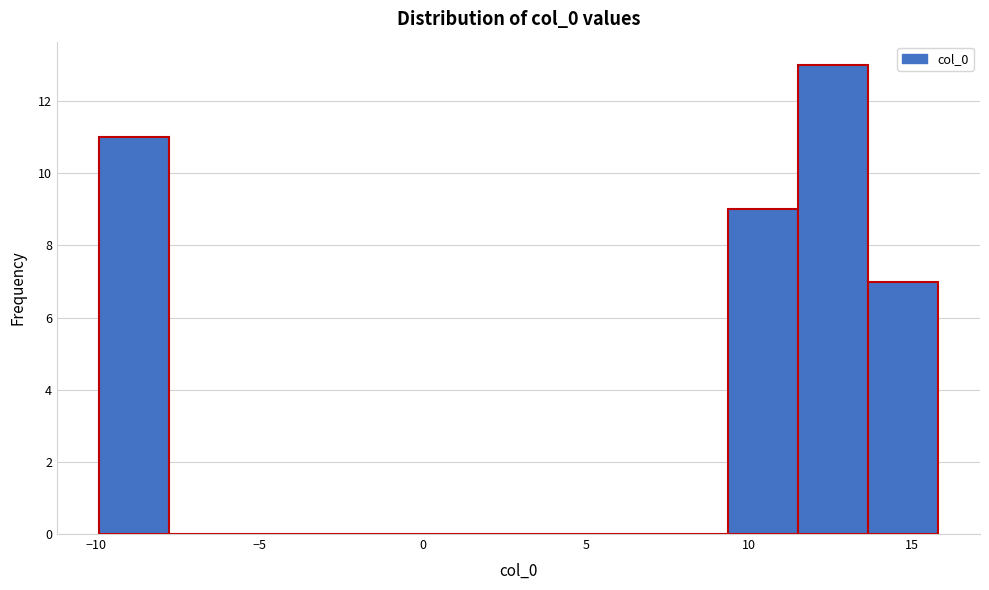

Reading left to right, list every bar in this chart as the range it spans on the x-axis followed by its height. Neither the bar edges nor the heights are printed on the chart, so give them approximately, as read against the axes.

-10.0 to -8.0: 11
-8.0 to -5.5: 0
-5.5 to -3.5: 0
-3.5 to -1.5: 0
-1.5 to 1.0: 0
1.0 to 3.0: 0
3.0 to 5.0: 0
5.0 to 7.0: 0
7.0 to 9.5: 0
9.5 to 11.5: 9
11.5 to 13.5: 13
13.5 to 16.0: 7